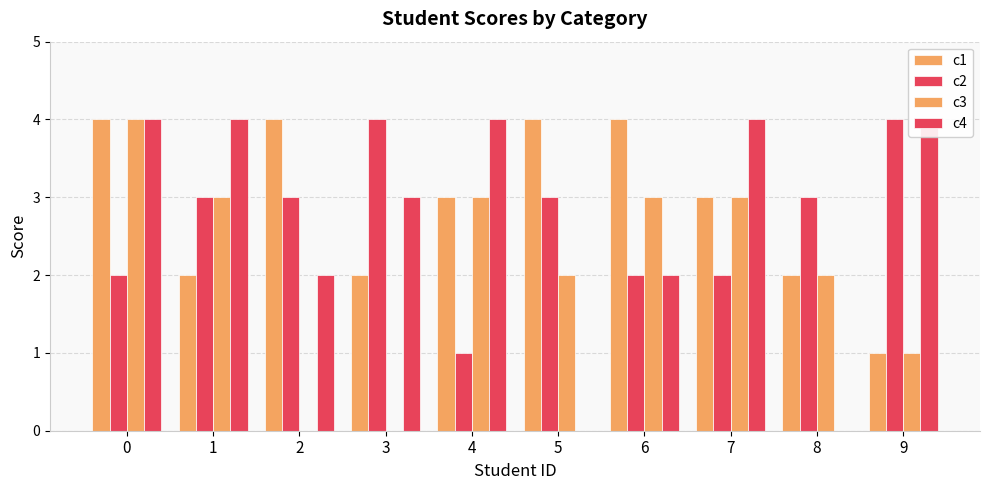

List the series in order of their peak value, lowest first.

c1, c2, c3, c4